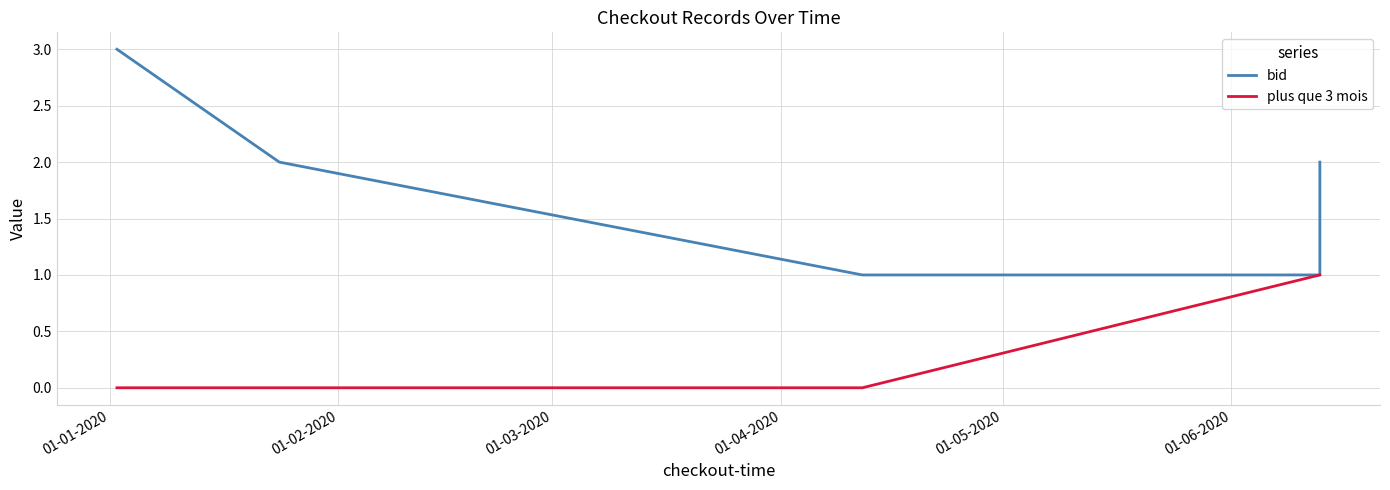

What is the label of the 1st point from the left?

01-01-2020